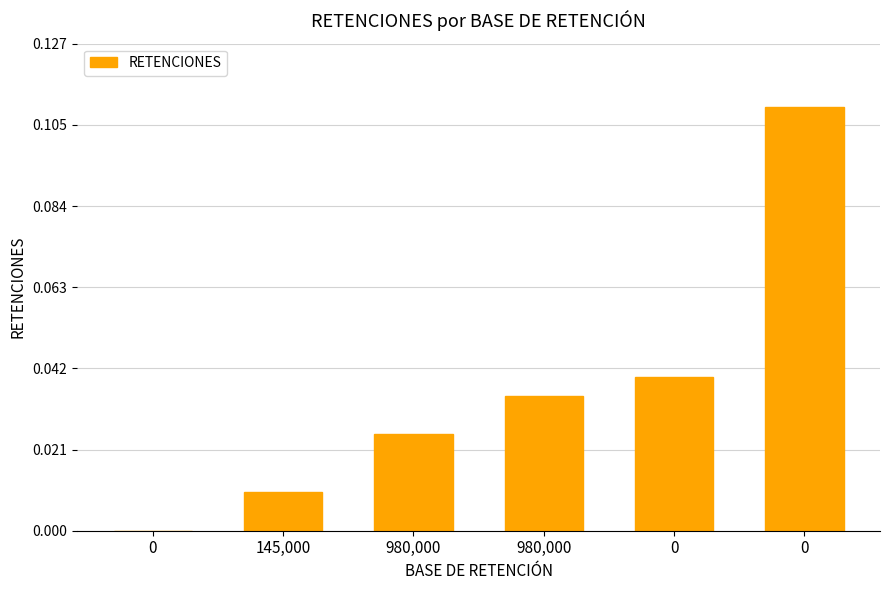

Rank the categories by value from highest to lowest.

0, 0, 980,000, 980,000, 145,000, 0